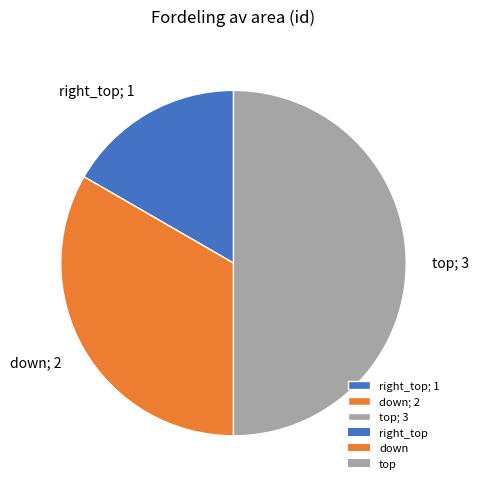

How many slices are in this pie chart?

3